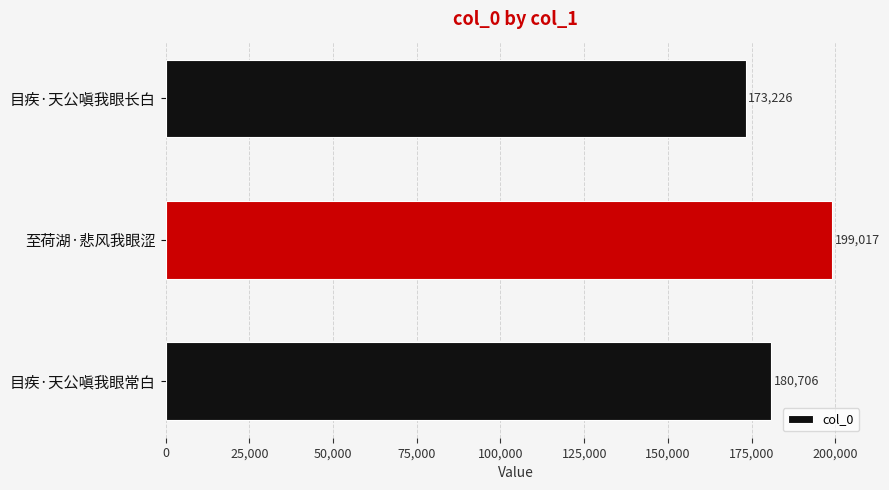

Rank the categories by value from lowest to highest.

目疾·天公嗔我眼长白, 目疾·天公嗔我眼常白, 至荷湖·悲风我眼涩